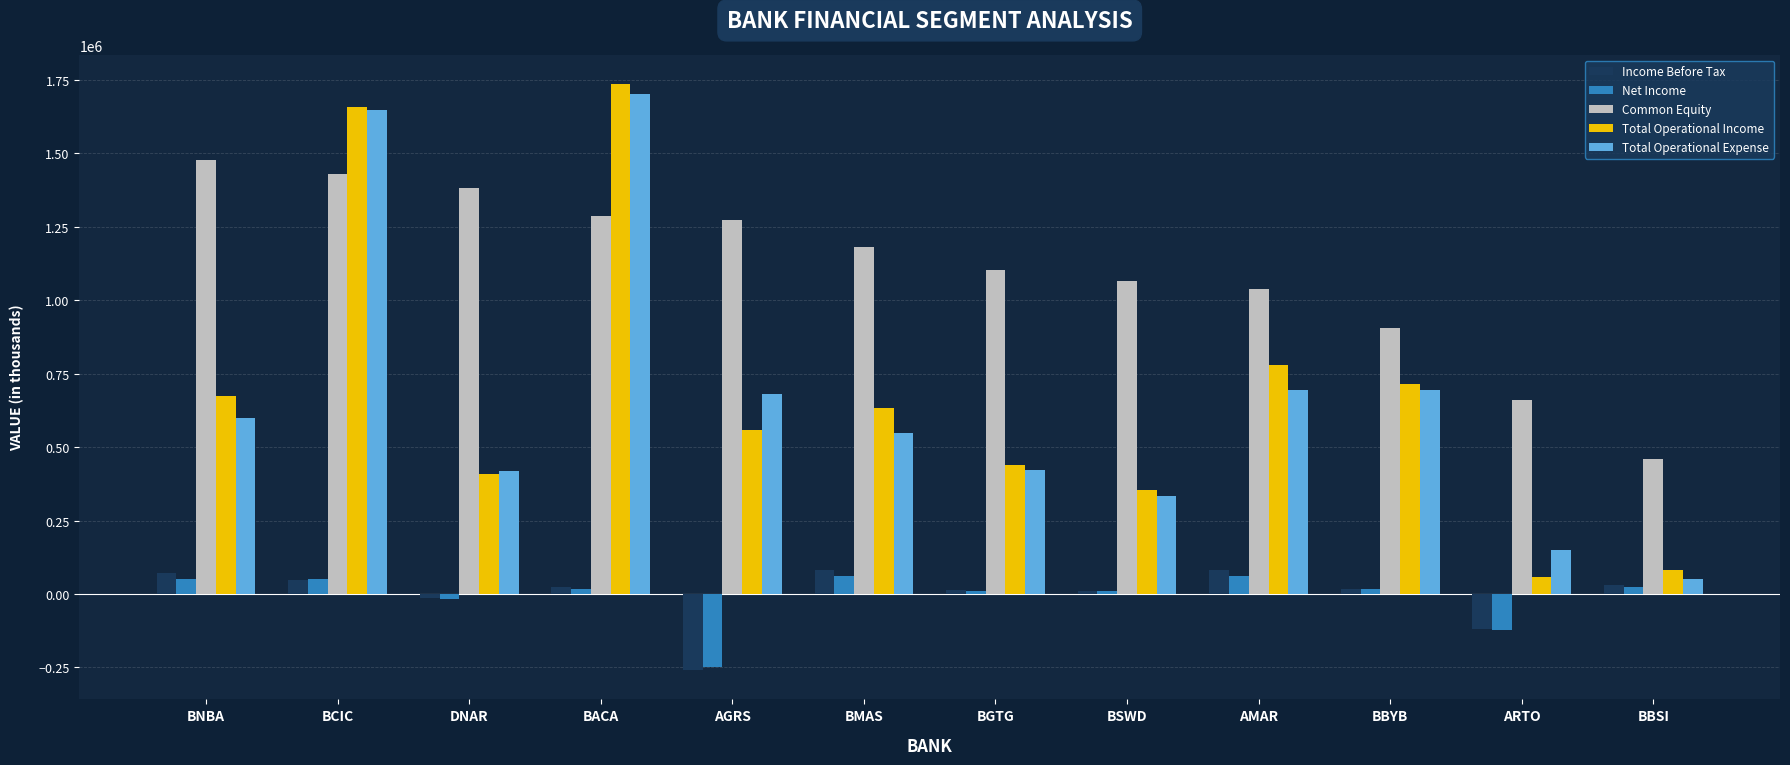

What is the label of the 1st bar from the right?

BBSI